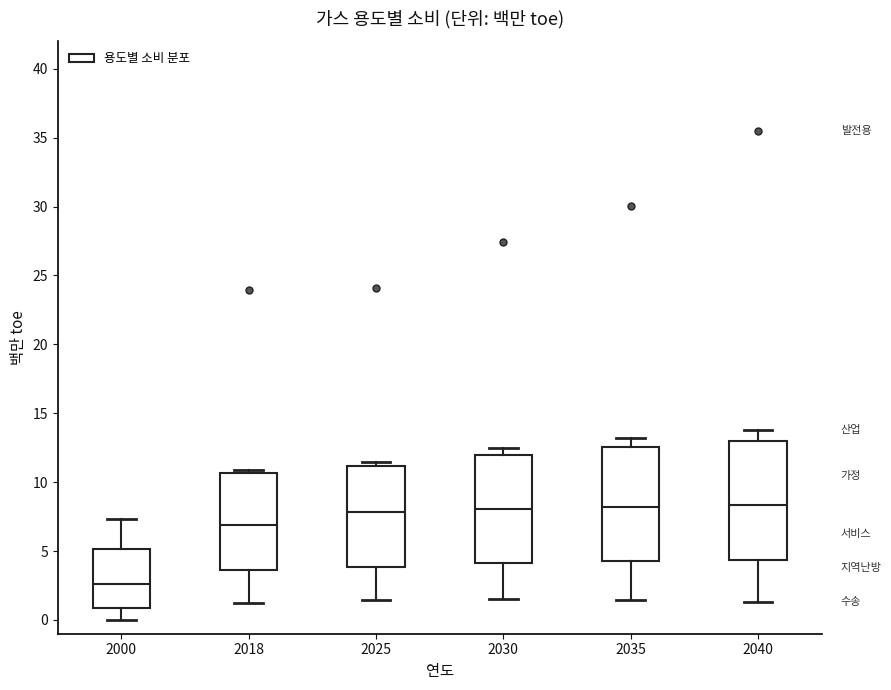

Reading left to right, transcribe this box plot: for each box, give where its median line is, the range the box spans, and where its two whiskers end, as read against the y-axis. The values are not printed on the chart, so give them approximately, as read against the axis.

2000: median 2.5, box 1.0 to 5.0, whiskers 0.0 to 7.5
2018: median 7.0, box 3.5 to 10.5, whiskers 1.0 to 11.0
2025: median 8.0, box 4.0 to 11.0, whiskers 1.5 to 11.5
2030: median 8.0, box 4.0 to 12.0, whiskers 1.5 to 12.5
2035: median 8.0, box 4.5 to 12.5, whiskers 1.5 to 13.0
2040: median 8.5, box 4.5 to 13.0, whiskers 1.5 to 14.0